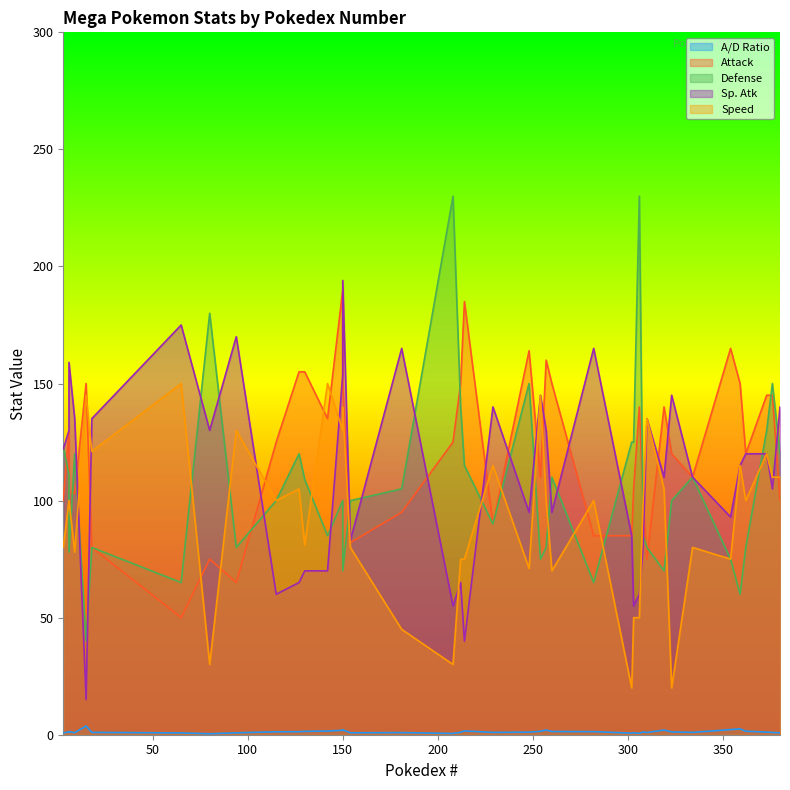

What is the greatest value displayed?

230.0